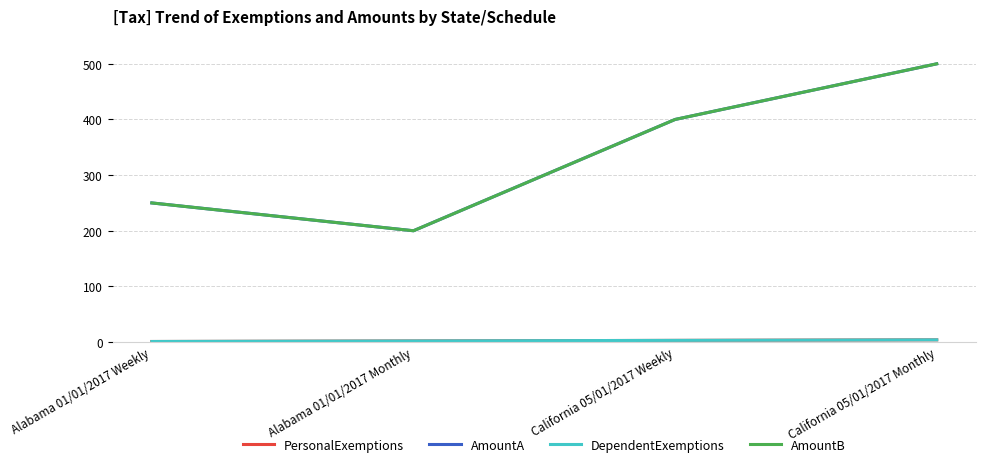

Does the chart display data point markers on the line(s)?

No